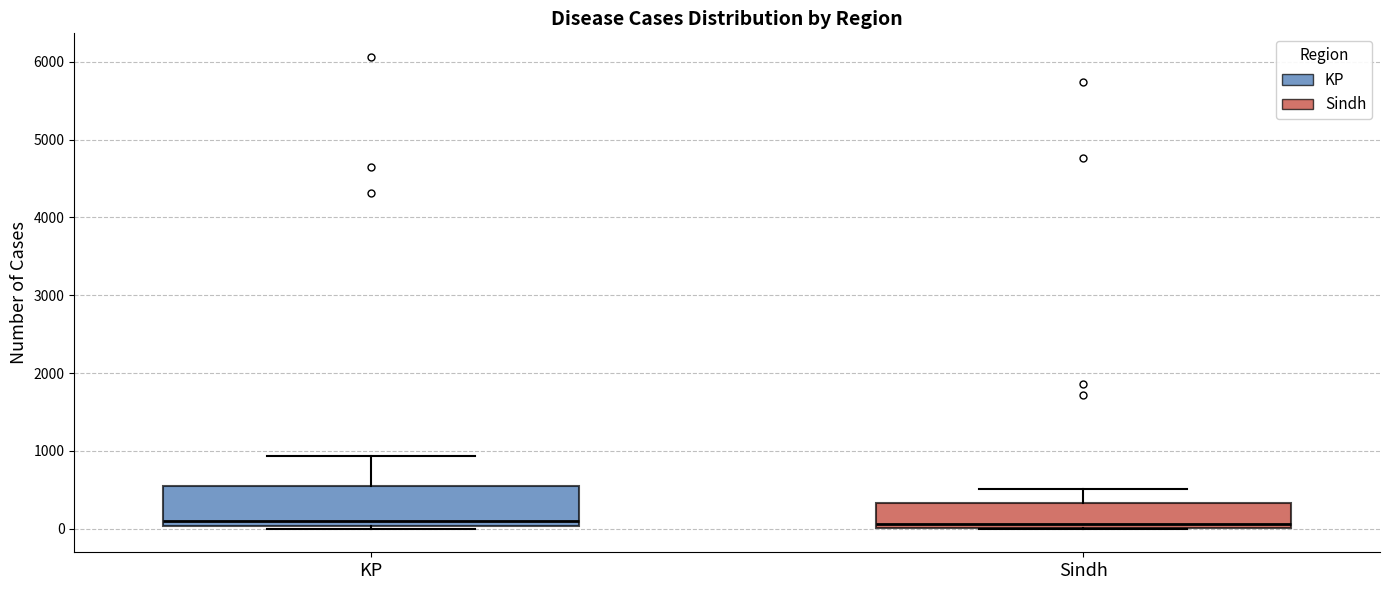

Which box is the tallest, from its lower edge to its upper edge?

KP